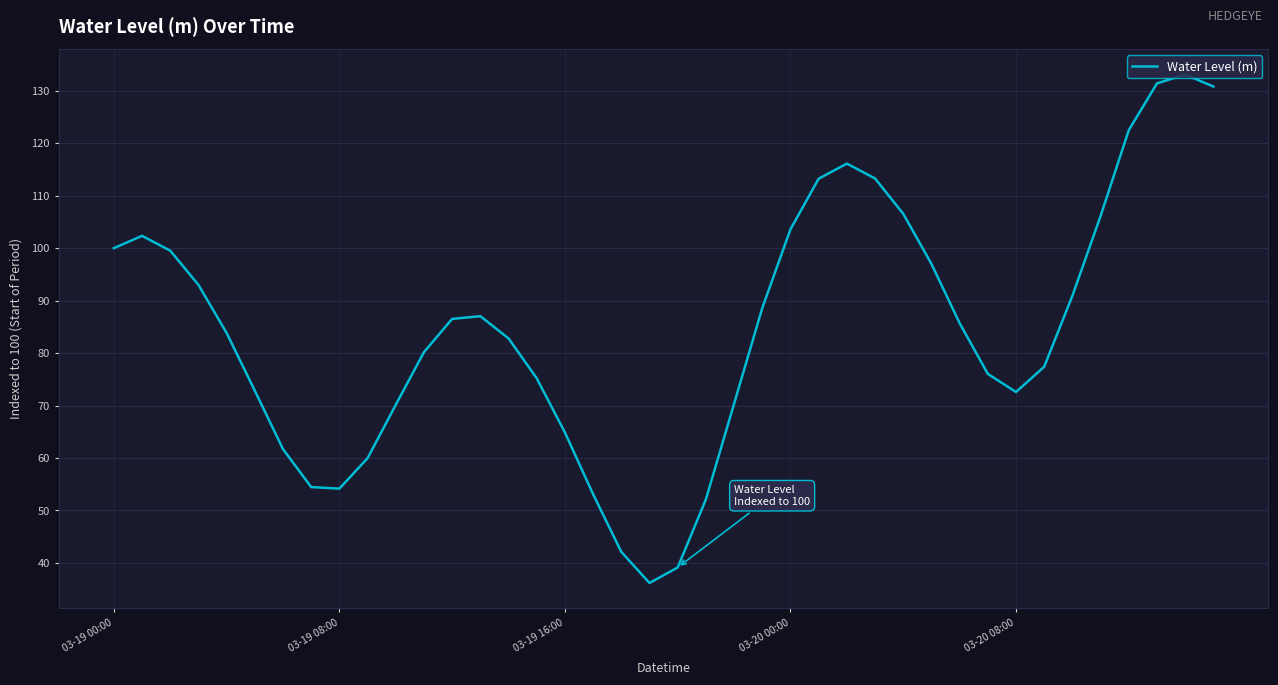

What is the difference between the maximum and minimum values?

96.9